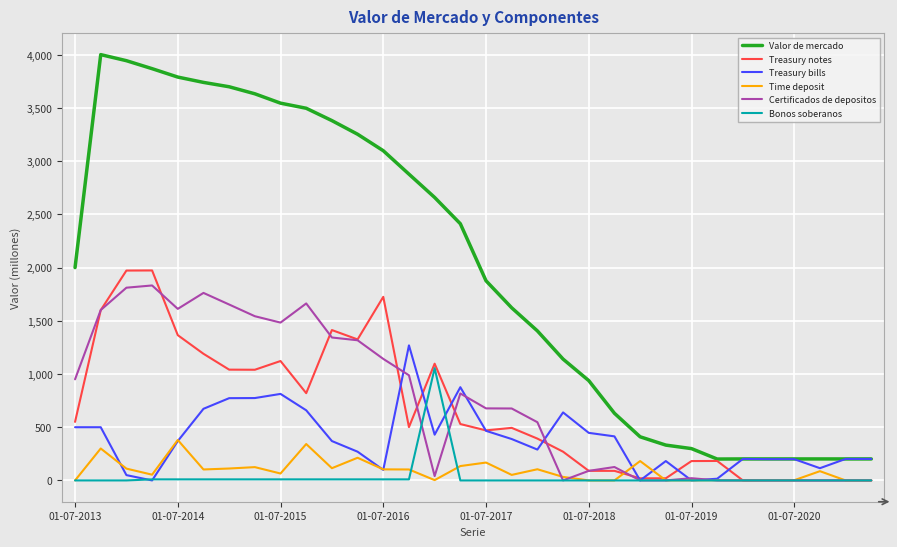

Which series has the largest total across all categories?

Valor de mercado